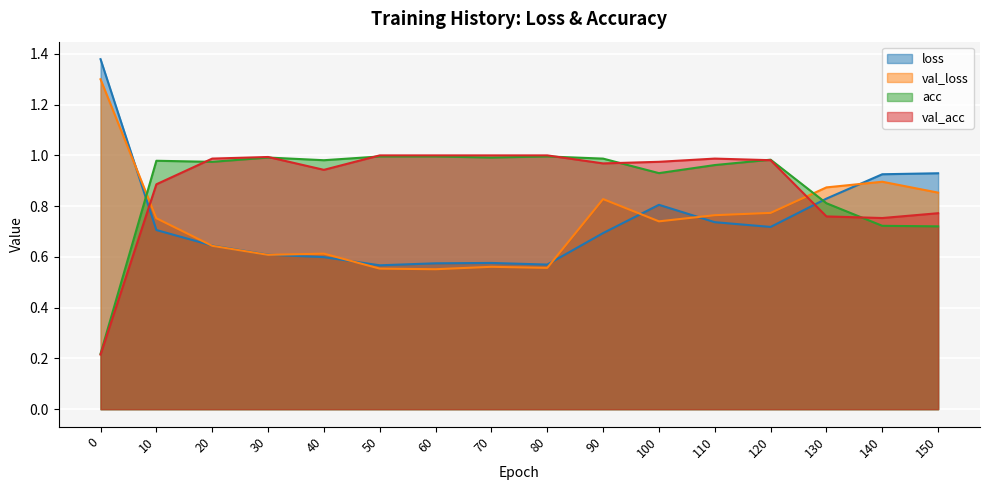

In loss, how many points are lower than both neighbors (excluding endpoints)?

3